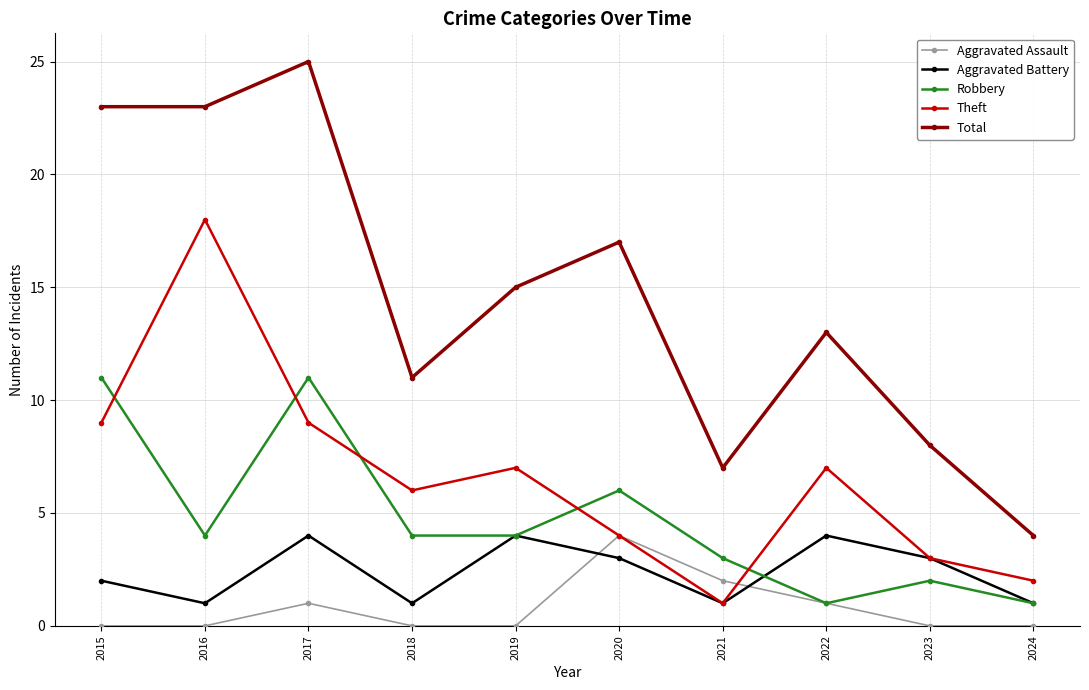

What is the value of the Aggravated Battery point at the 9th from the left?

3